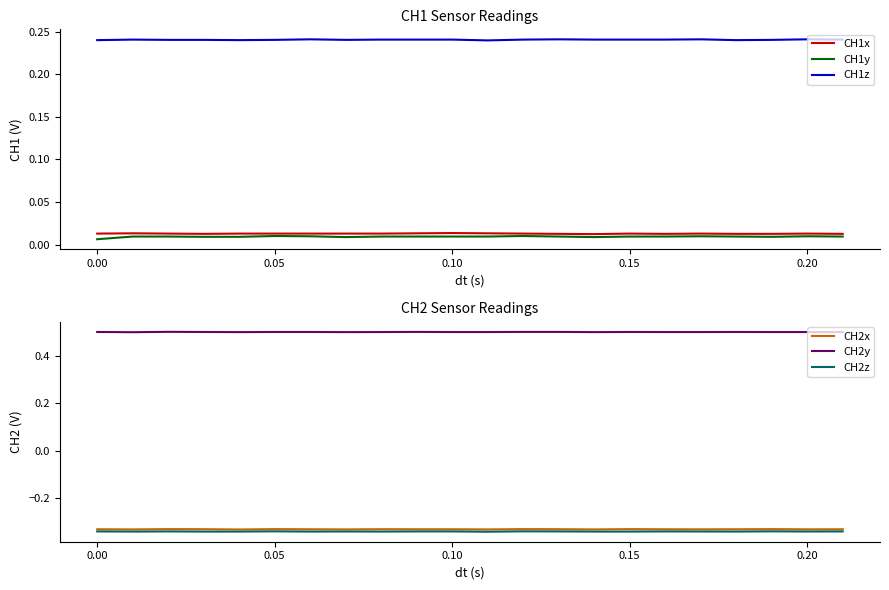

True or false: CH1x and CH1z intersect in this chart.

False